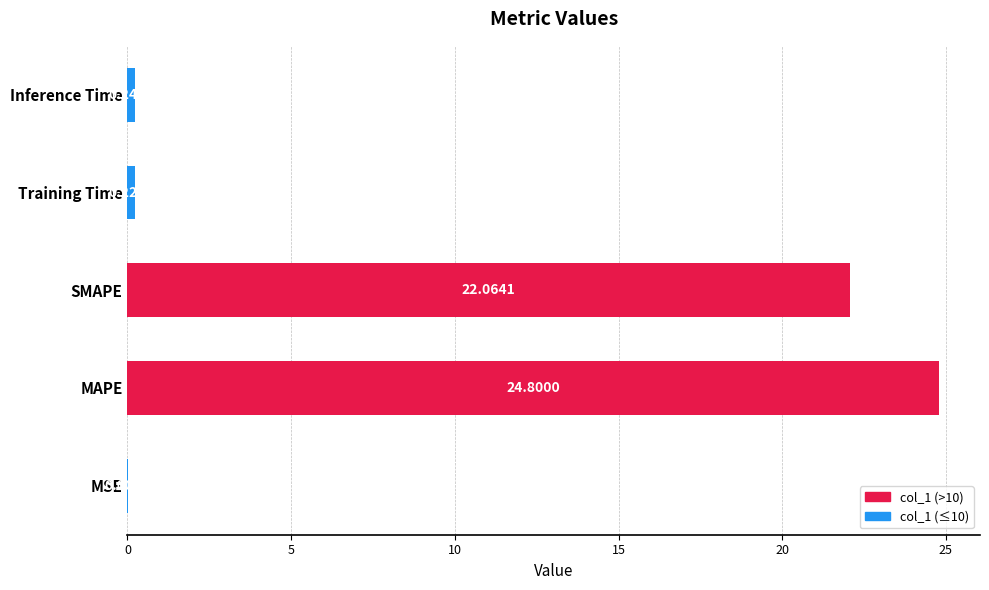

What is the sum of the values at SMAPE and MSE?

22.1